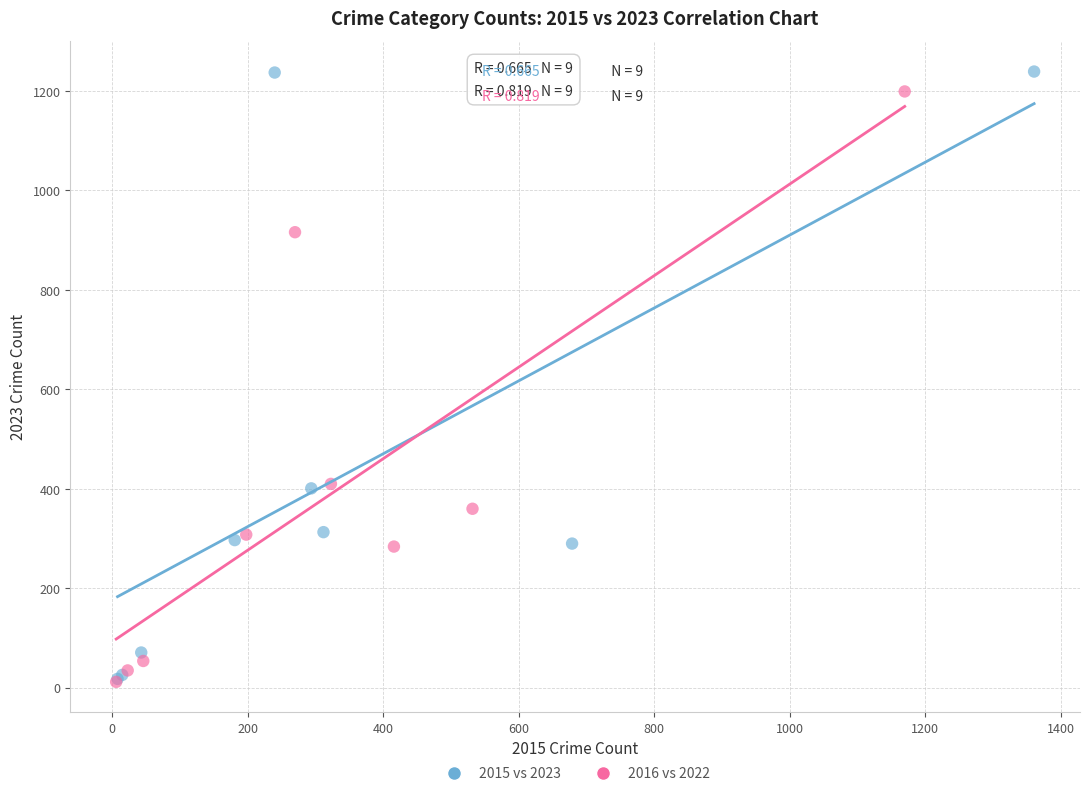

Which series has the largest Y range (max minus min)?

2015 vs 2023